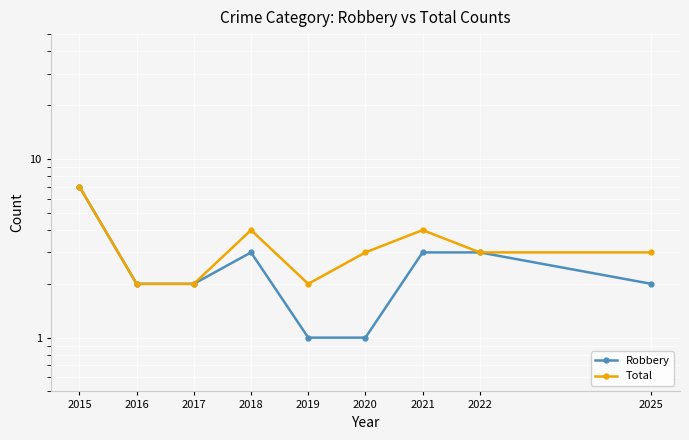

List the series in order of their peak value, lowest first.

Robbery, Total